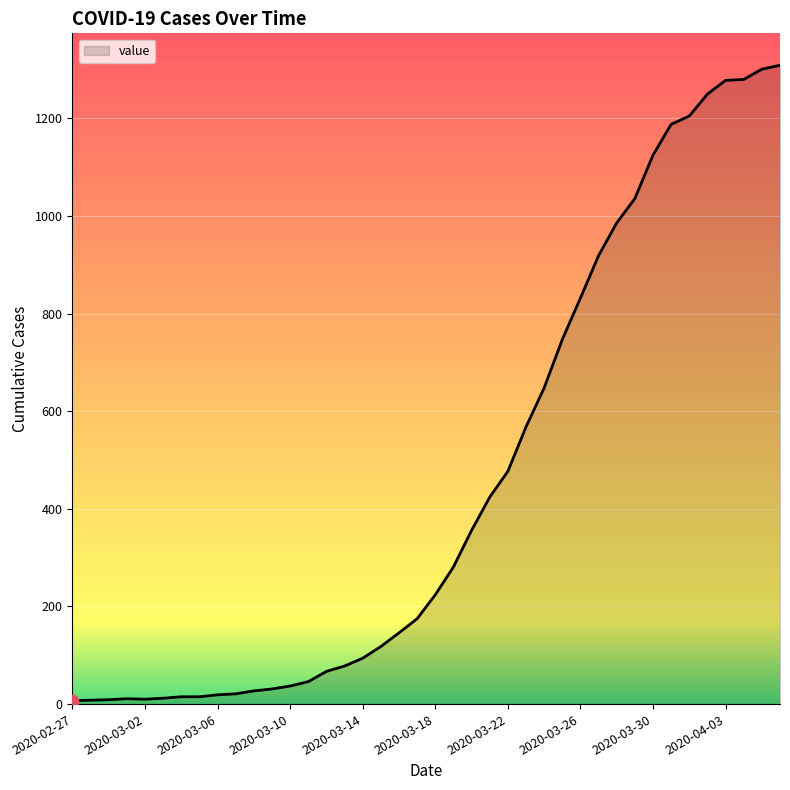

What is the difference between the maximum and minimum values?

1302